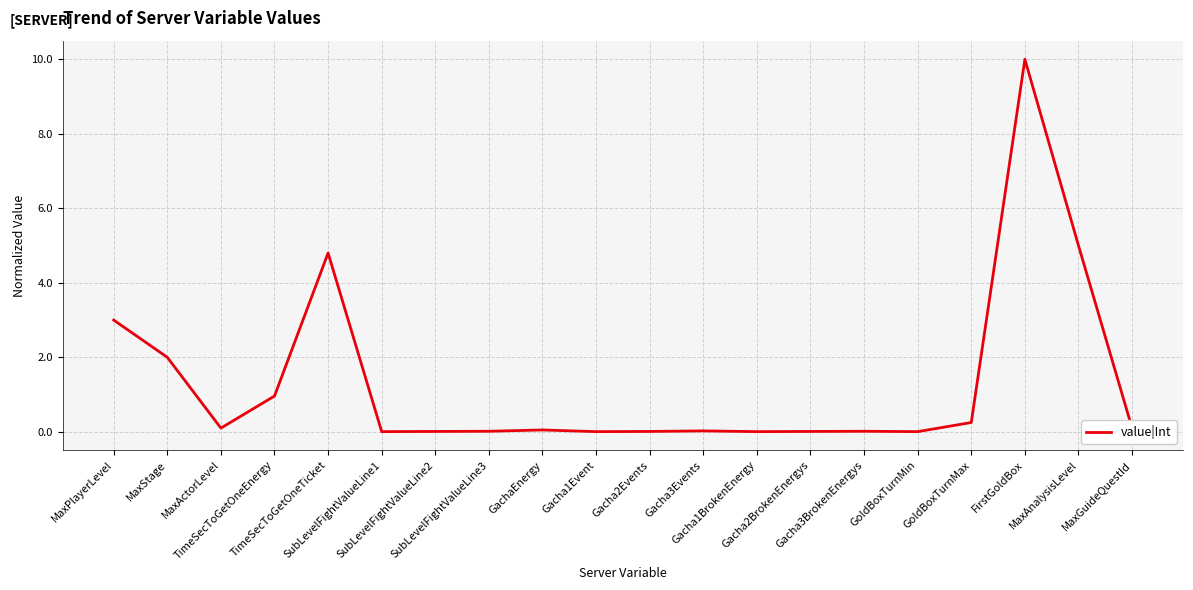

What is the greatest value displayed?

10.0